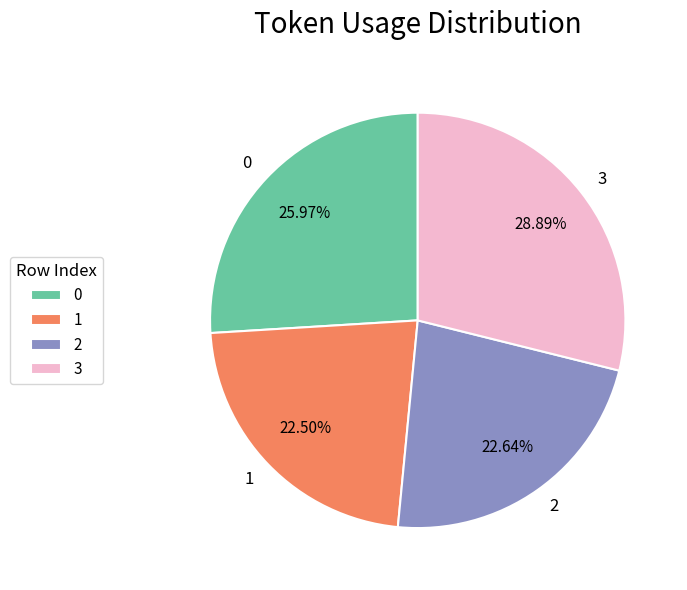

What is the ratio of the value at 0 to the value at 1?

1.2